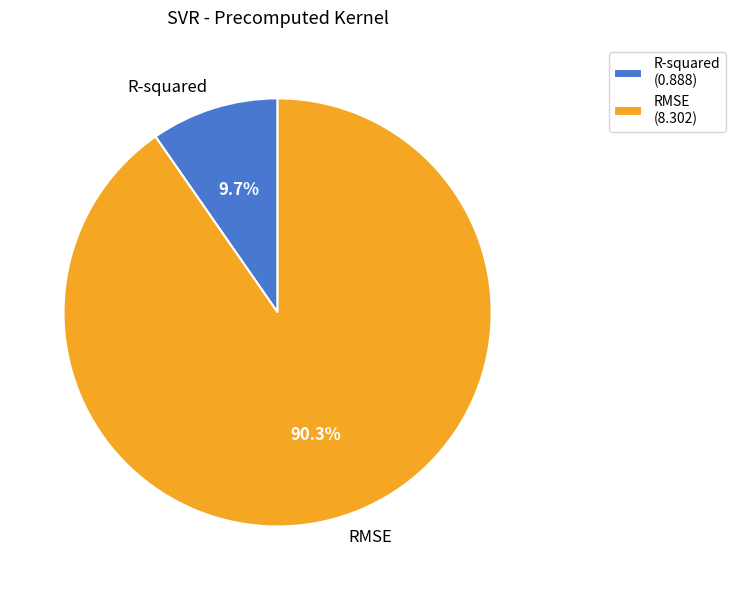

Between R-squared and RMSE, which is larger?

RMSE